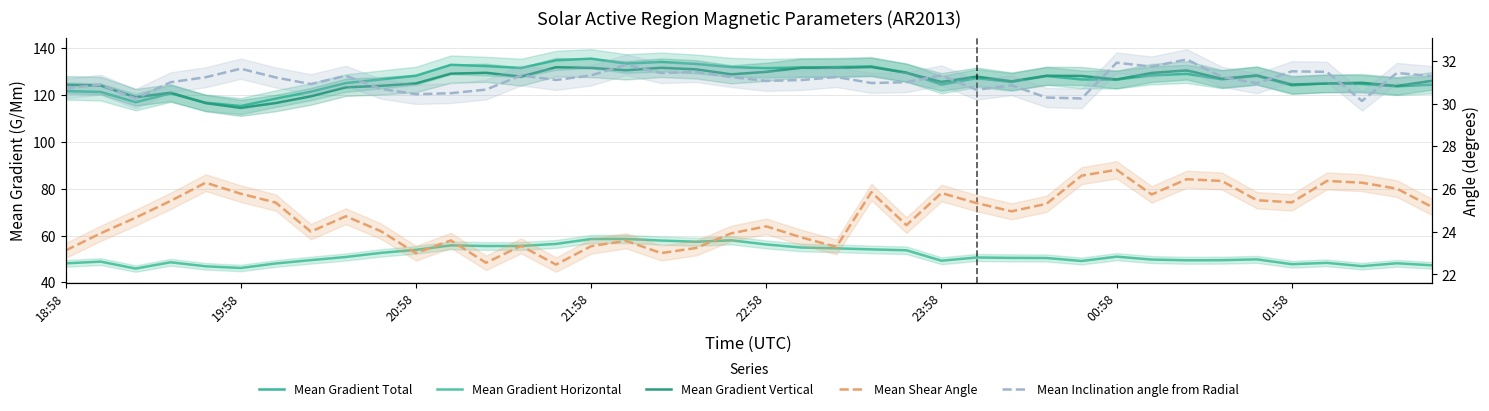

What is the sum of all Mean Gradient Vertical values?

5058.3